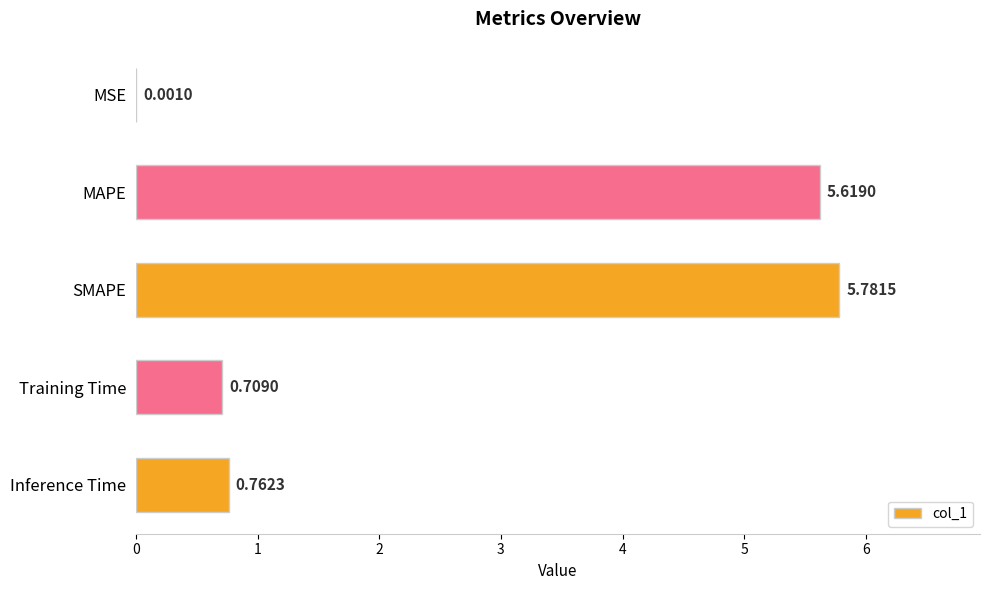

What is the change in value from MSE to MAPE?

+5.6